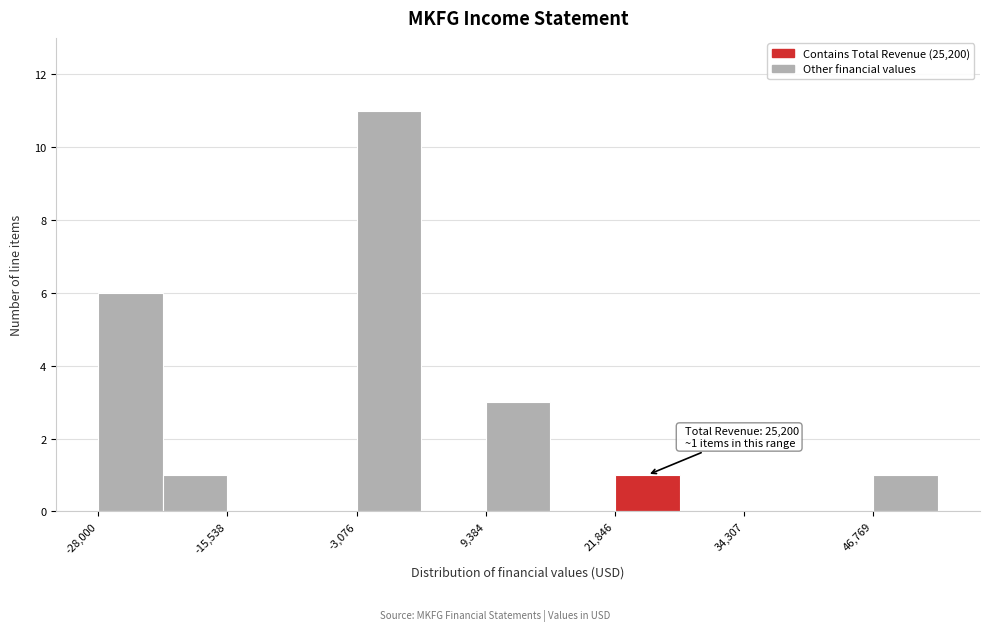

Read against the x-axis, roughly where is the centre of the tallest bar?

0